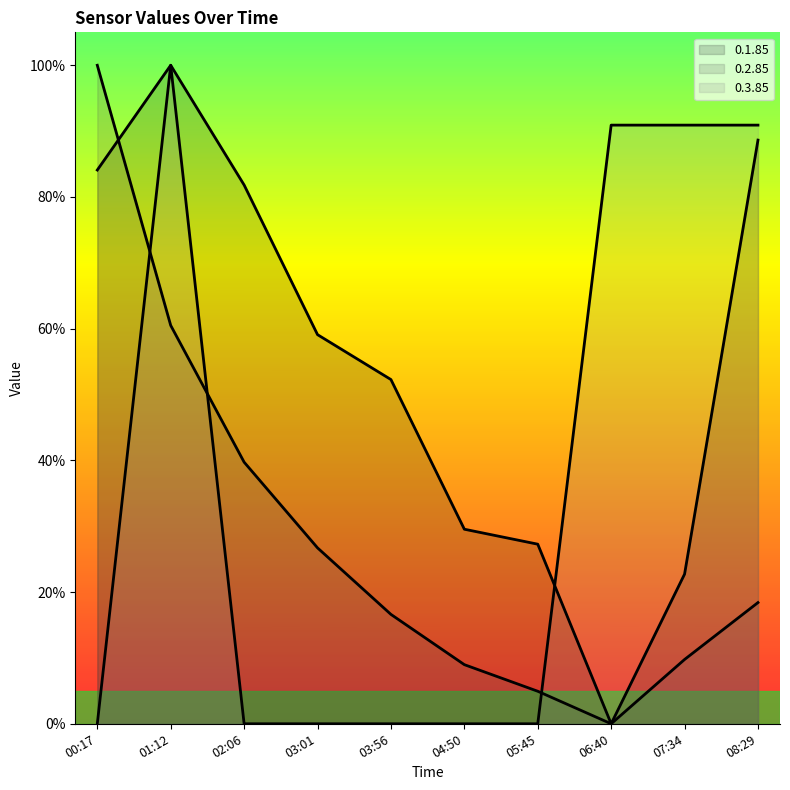

What is the difference between the maximum and minimum values in the 0.3.85 series?

1.0